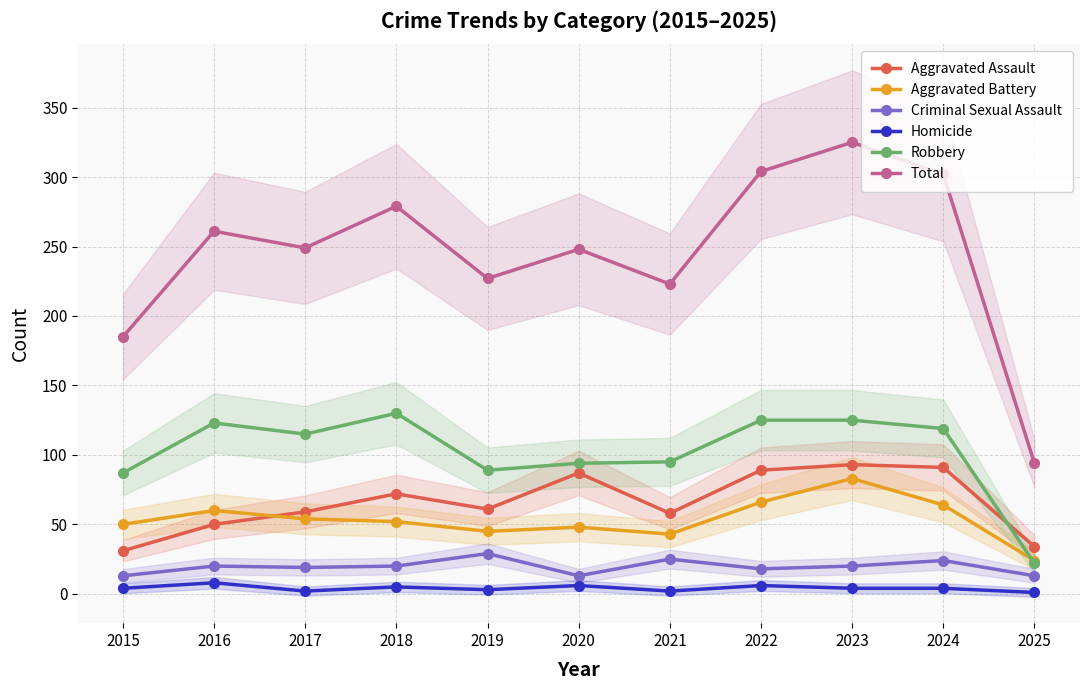

How many categories are shown in the chart?

11